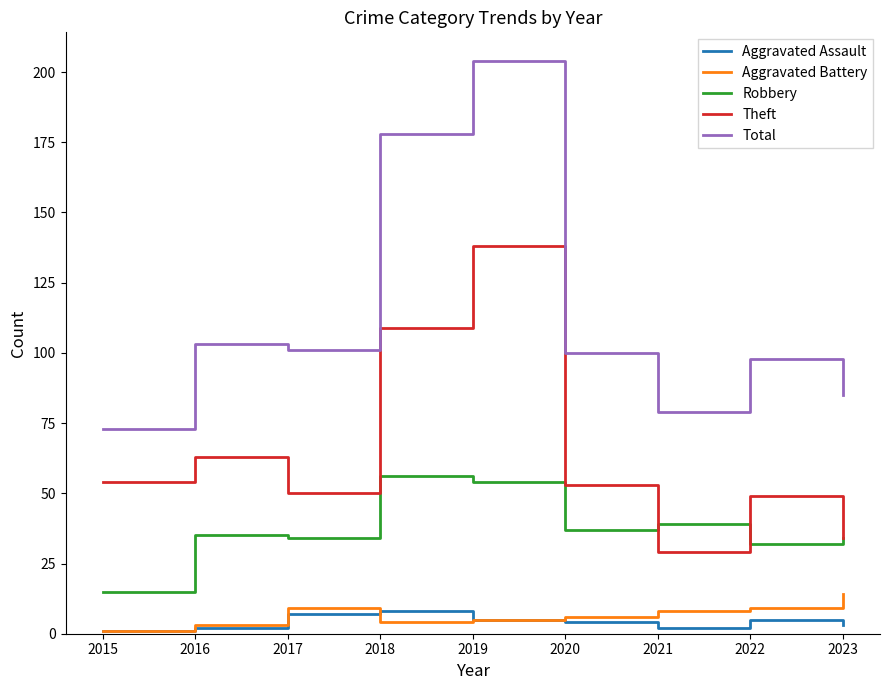

Which series has the widest spread of values?

Total